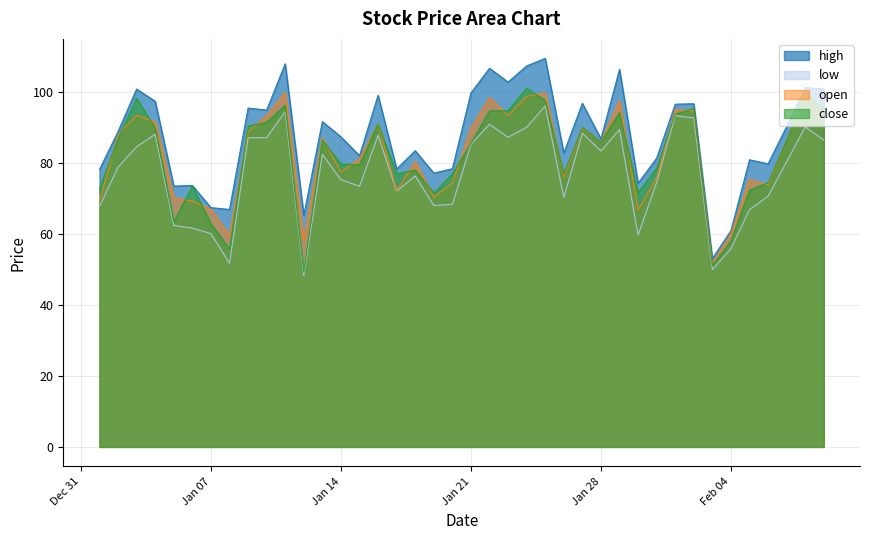

In open, how many points are lower than both neighbors (excluding endpoints)?

11